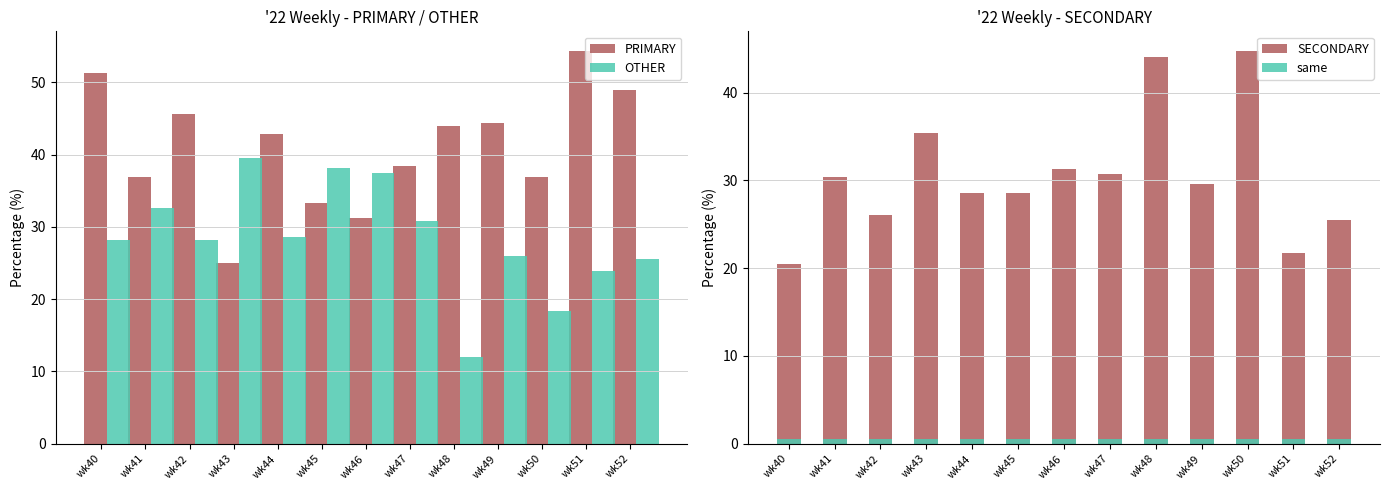

What is the total value across all series at wk49?

100.5